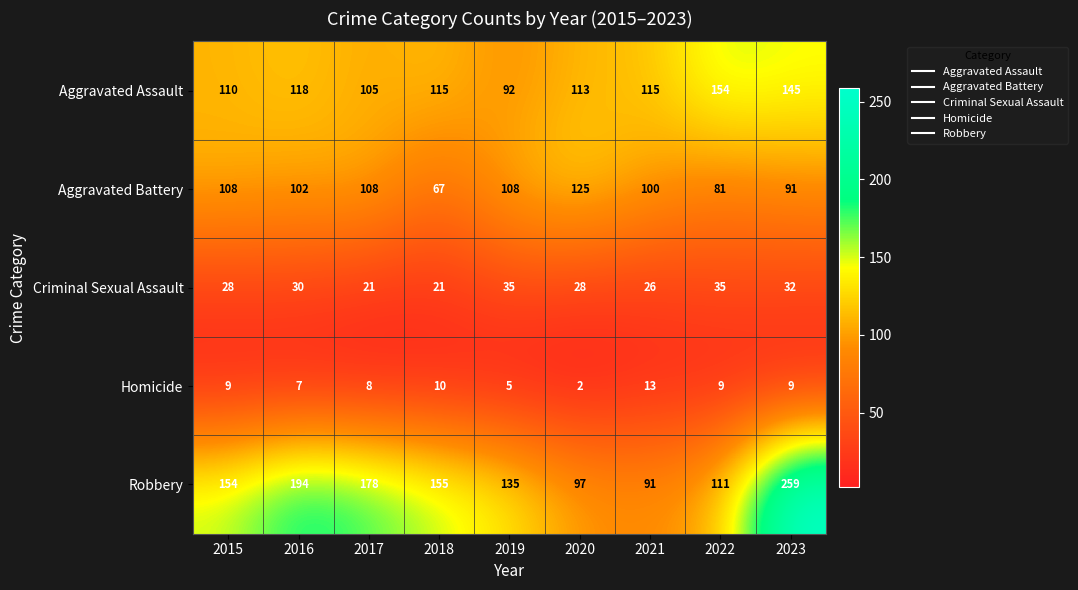

Which category has the lowest value in the Aggravated Assault series?

2019